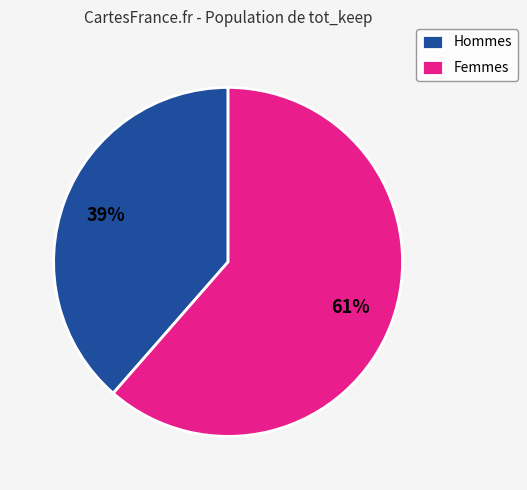

Between Femmes and Hommes, which is larger?

Femmes